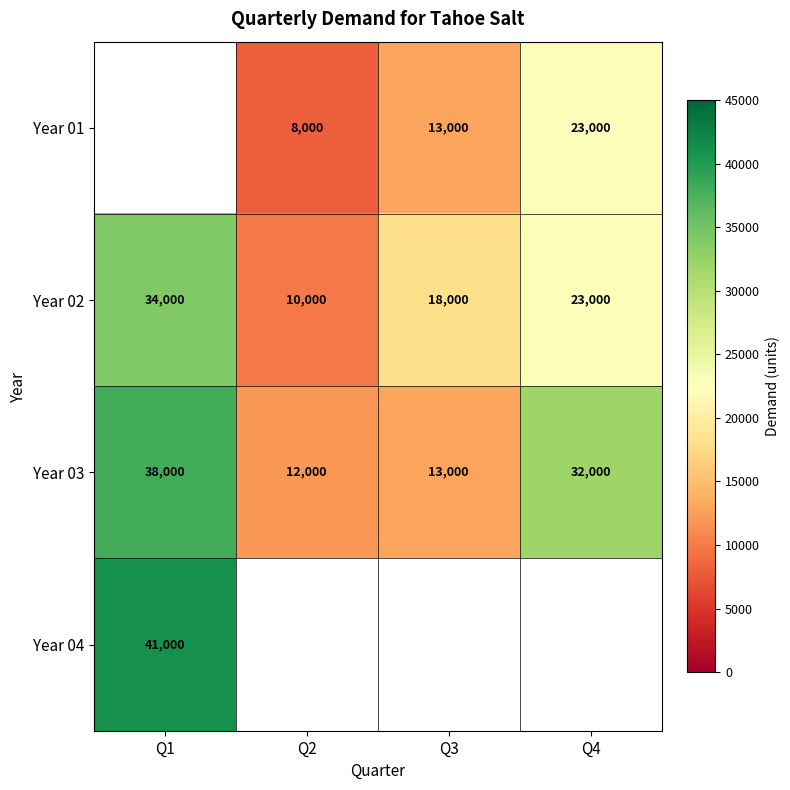

The Year 04 series shows 41000 at Q1. True or false?

True